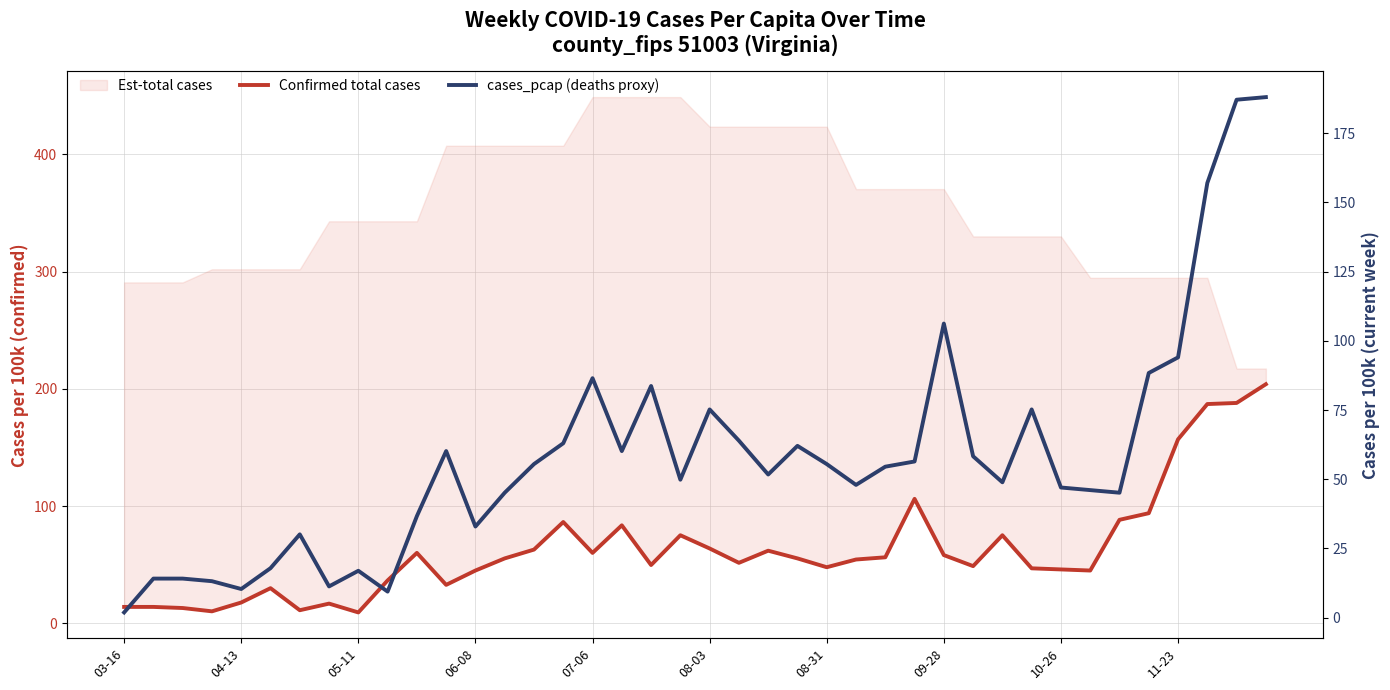

True or false: cases_pcap (deaths proxy) and Confirmed total cases cross at least once.

True